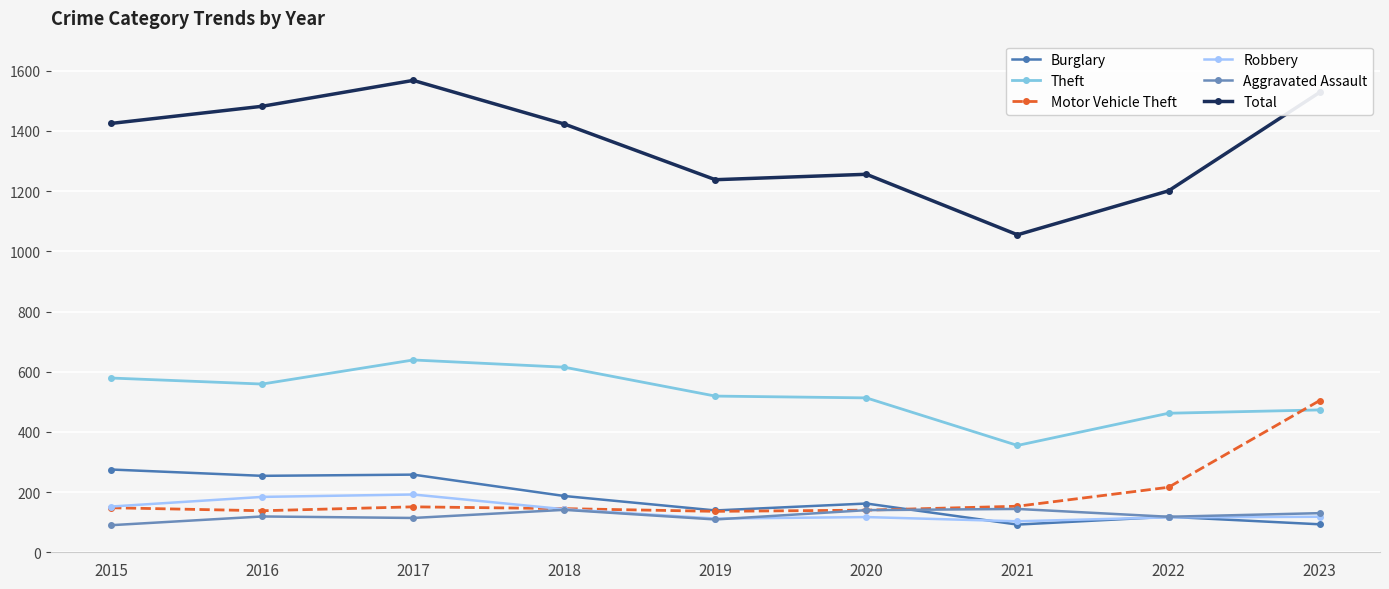

Which series has the widest spread of values?

Total